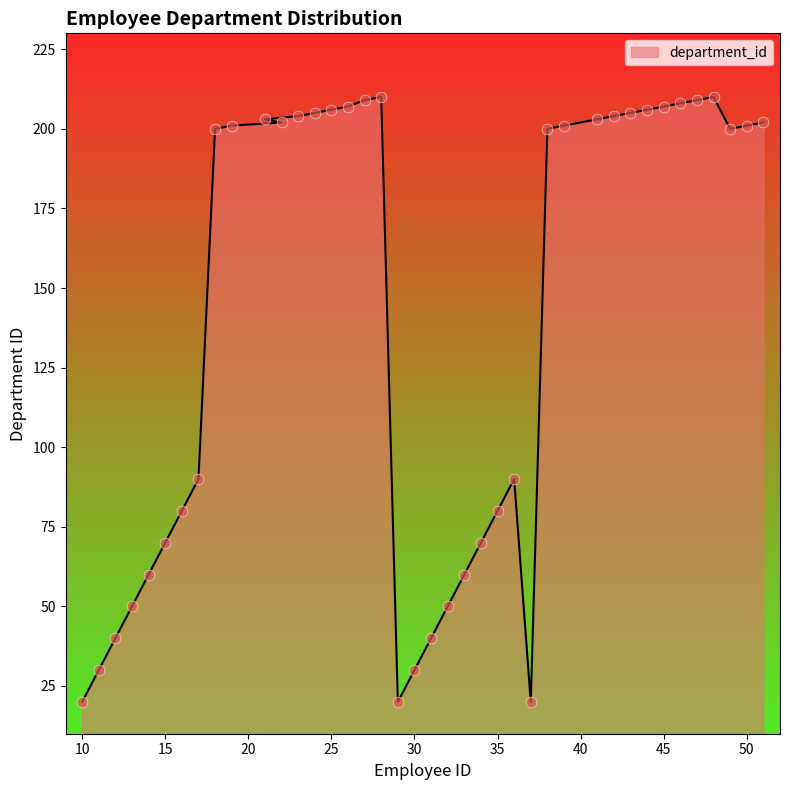

What is the change in value from 18 to 19?

+1